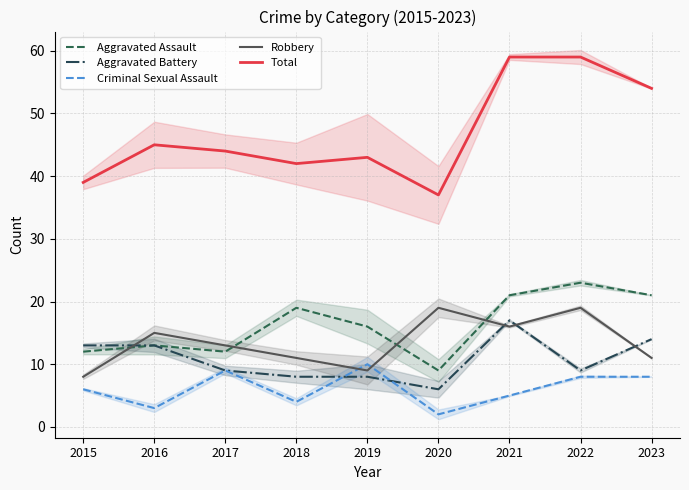

What is the value of the Aggravated Assault point at the 6th from the left?

9